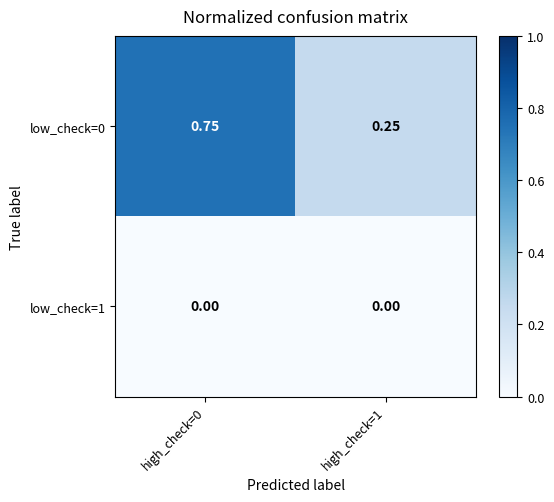

Rank the series at high_check=1 from highest to lowest value.

low_check=0, low_check=1